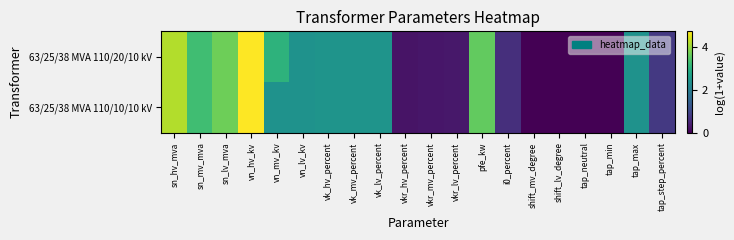

Which label corresponds to the largest value in the chart?

vn_hv_kv